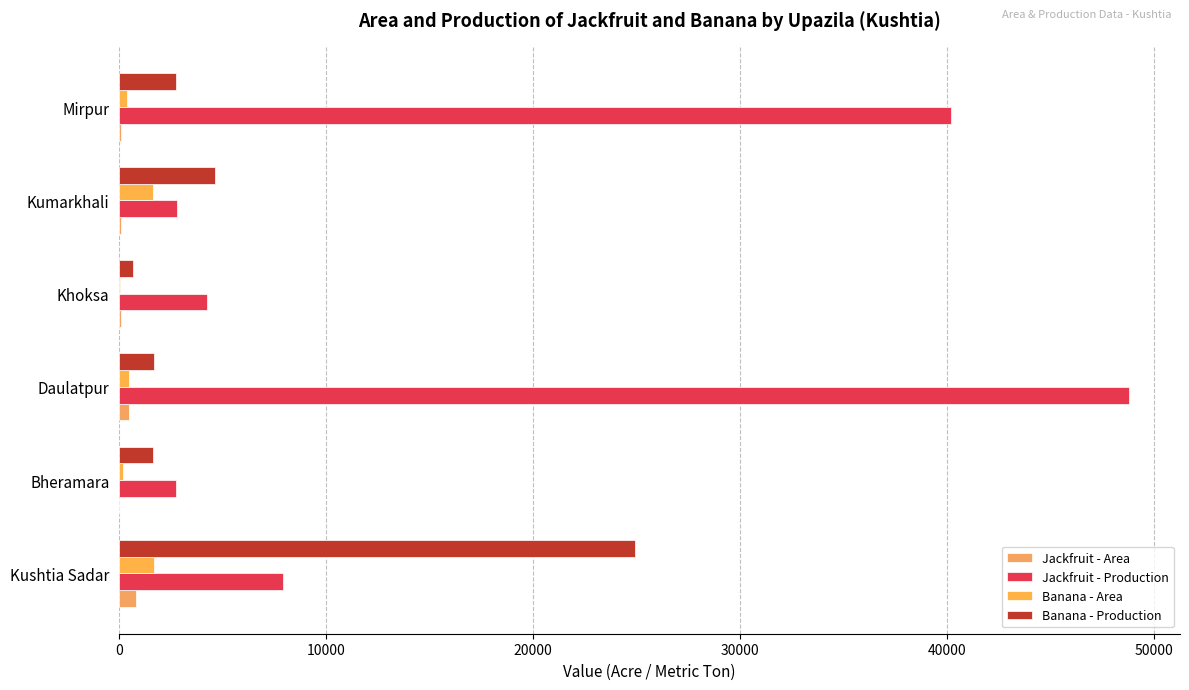

How many categories are shown in the chart?

6